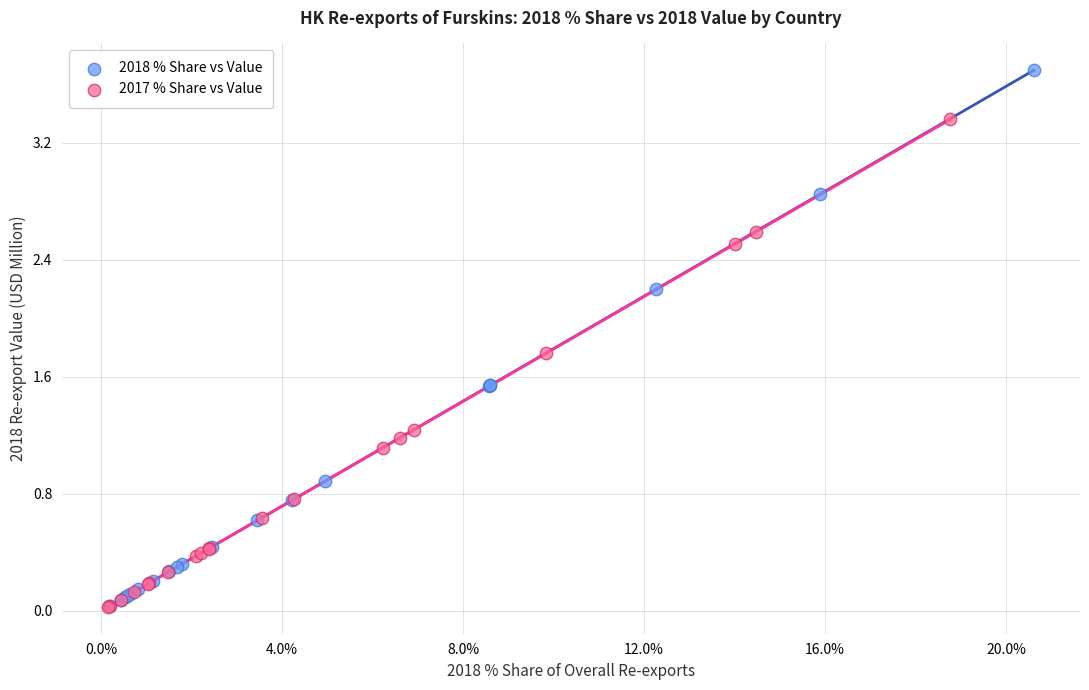

Which series contains the highest Y value?

2018 % Share vs Value